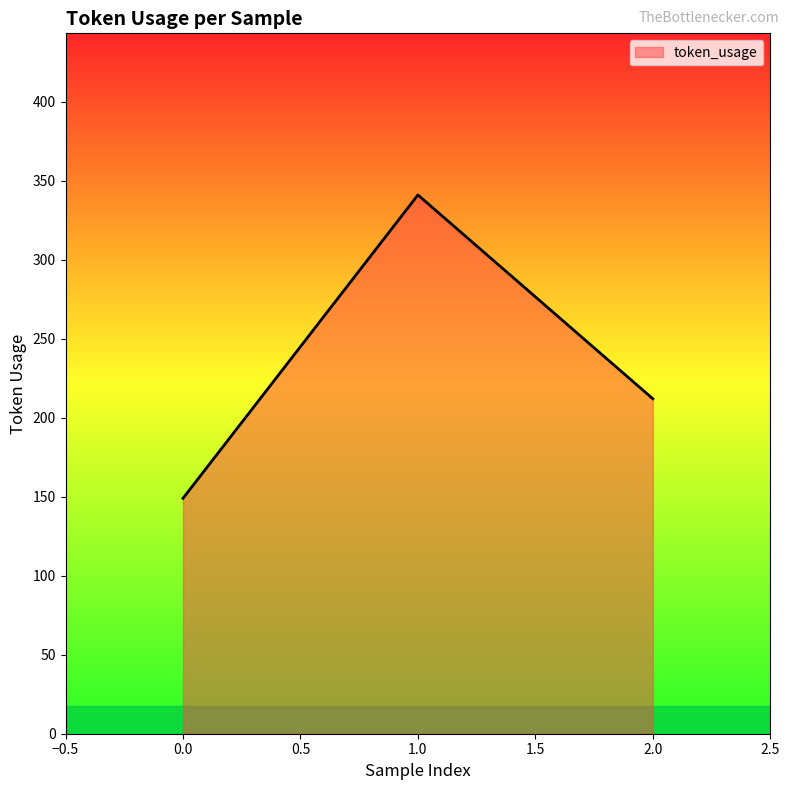

Is it true that the value at 0.0 is 209?

False